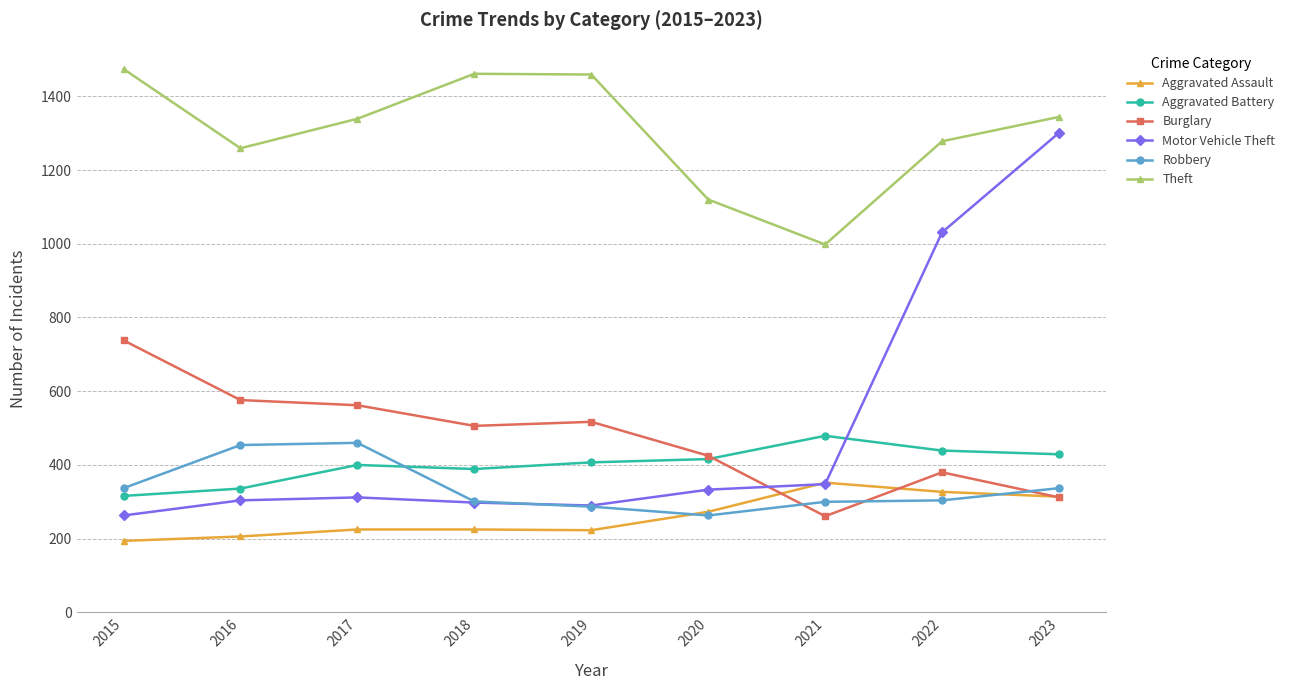

What is the value of the Aggravated Battery point at the 5th from the left?

407